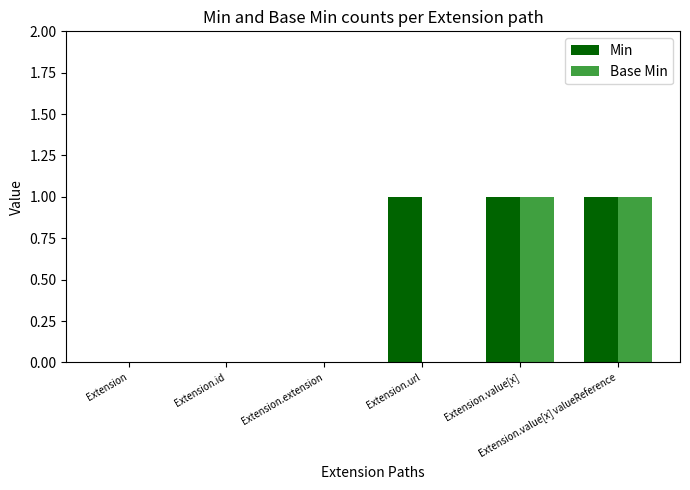

What are all the series names shown in the legend?

Min, Base Min